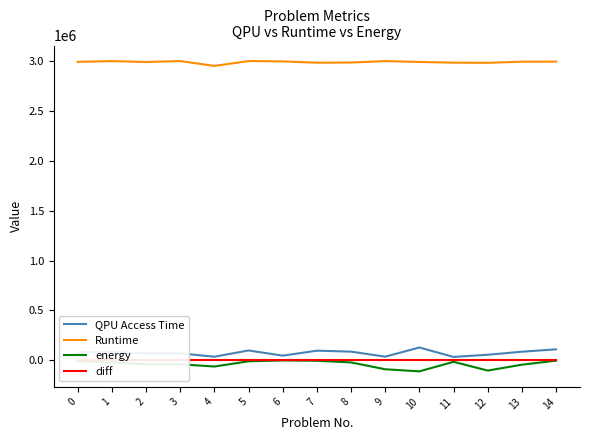

How many distinct data groups are displayed?

4